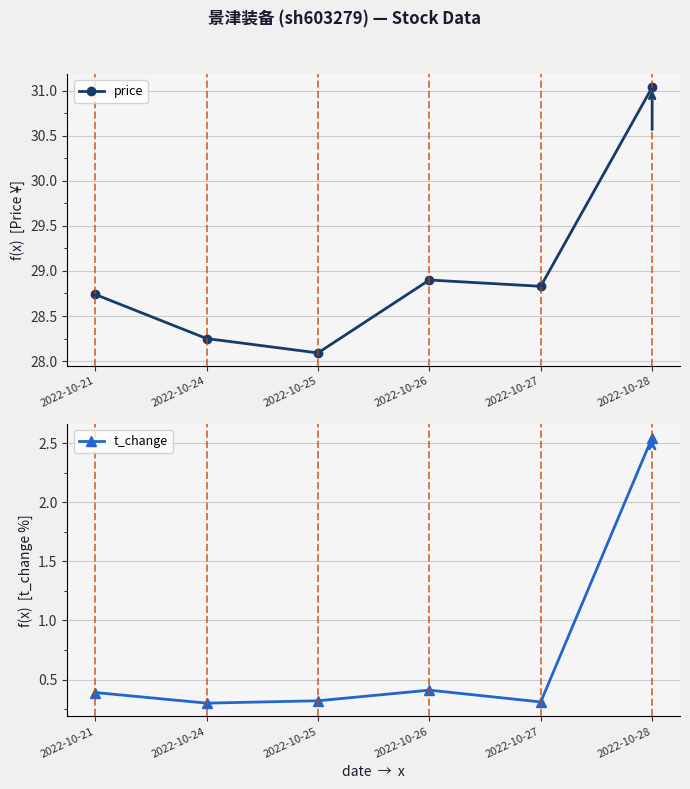

What is the sum of all price values?

173.8